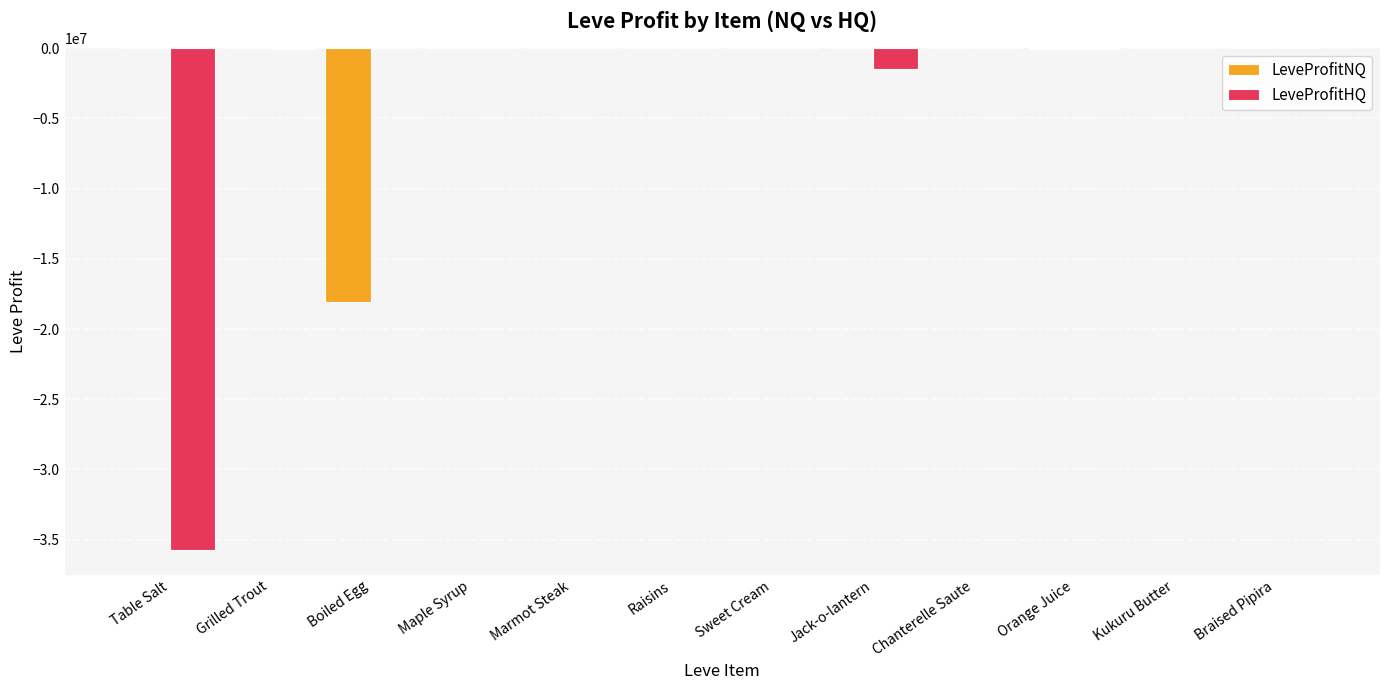

What is the sum of all LeveProfitHQ values?

-37328557.0